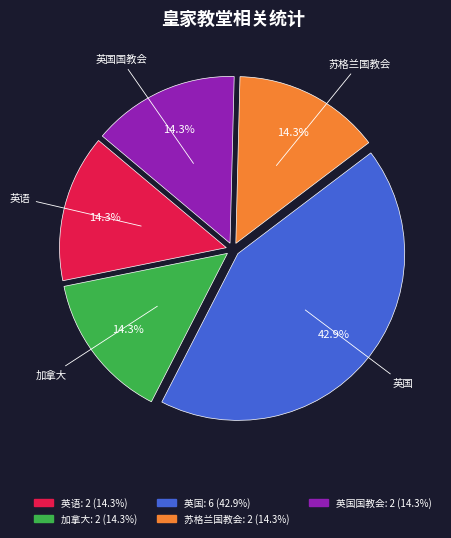

To the nearest percent, what is the difference between the largest and smallest slice percentages?

29%